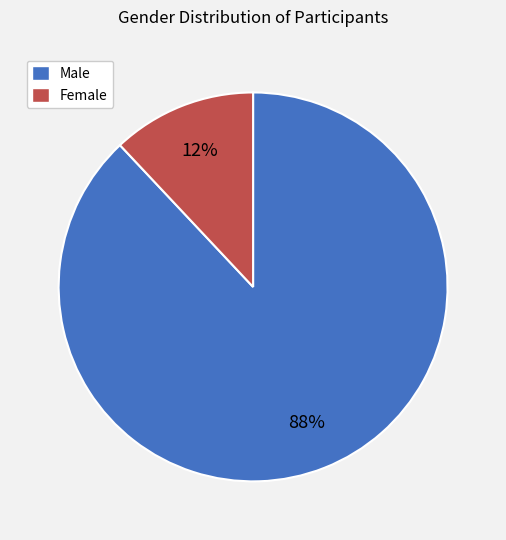

Is there any slice that represents more than half of the pie?

Yes